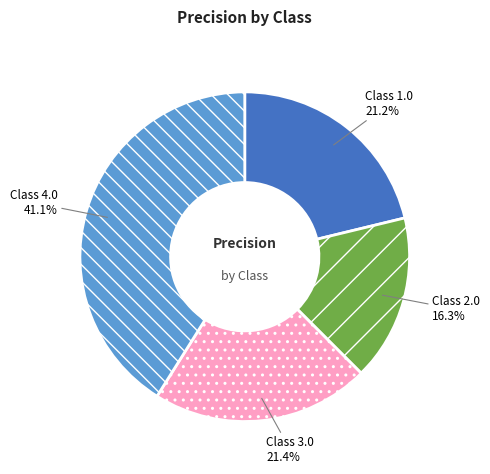

To the nearest percent, what is the average slice percentage?

25%